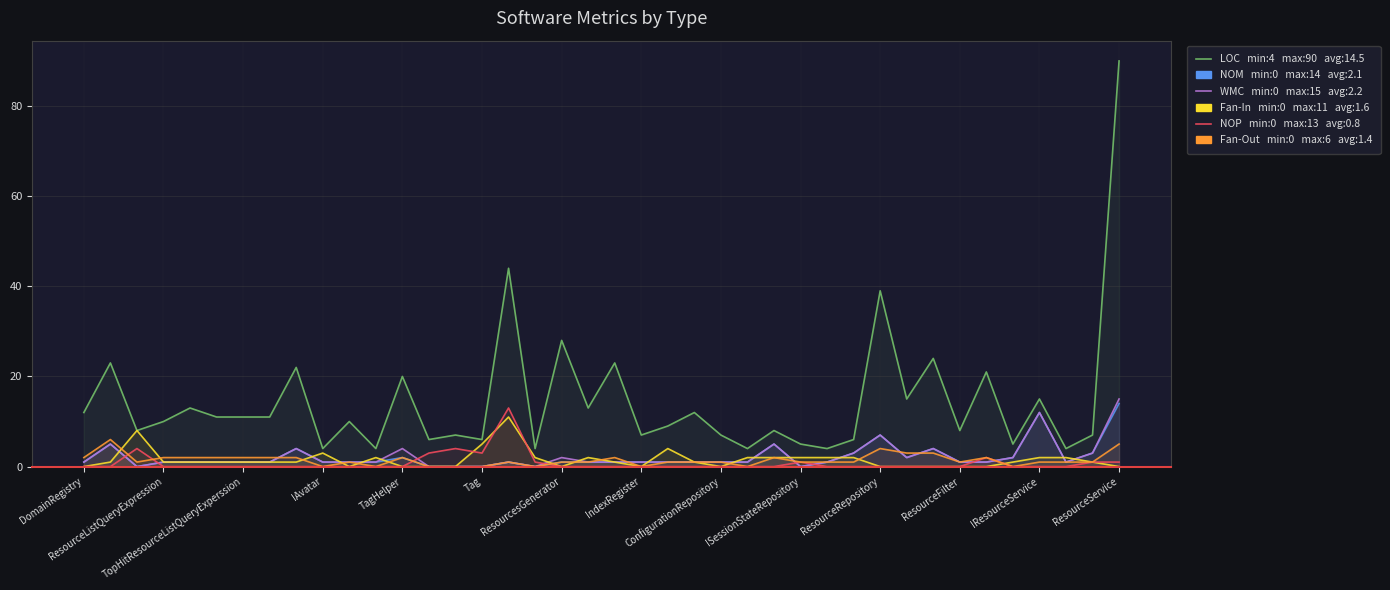

Count the number of data series in this chart.

6